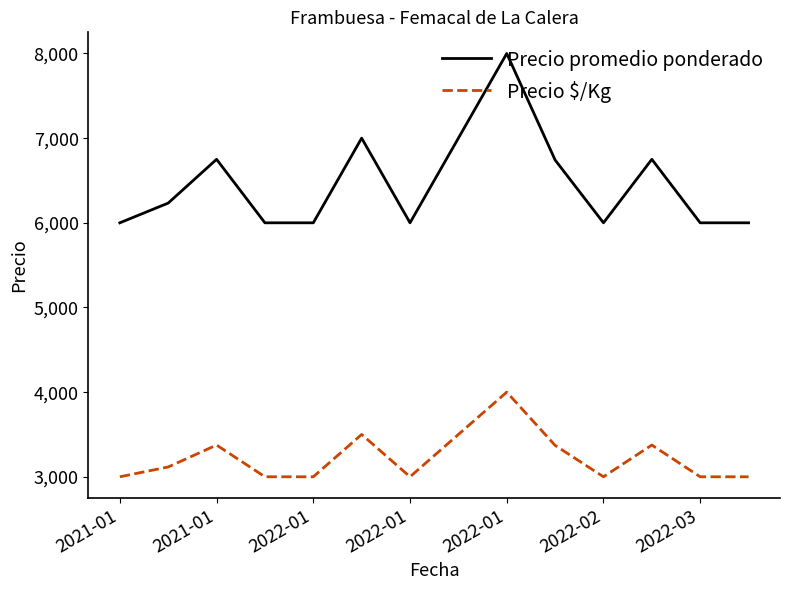

What is the difference between the maximum and minimum values in the Precio promedio ponderado series?

2000